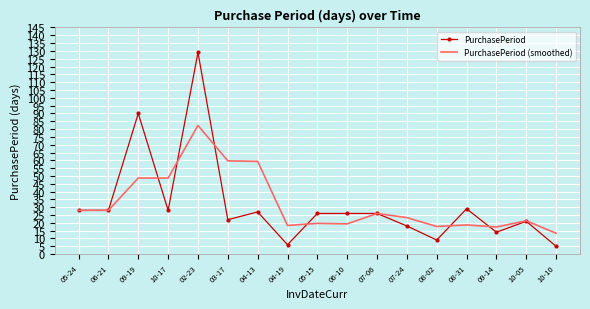

What is the smallest value displayed?

5.0